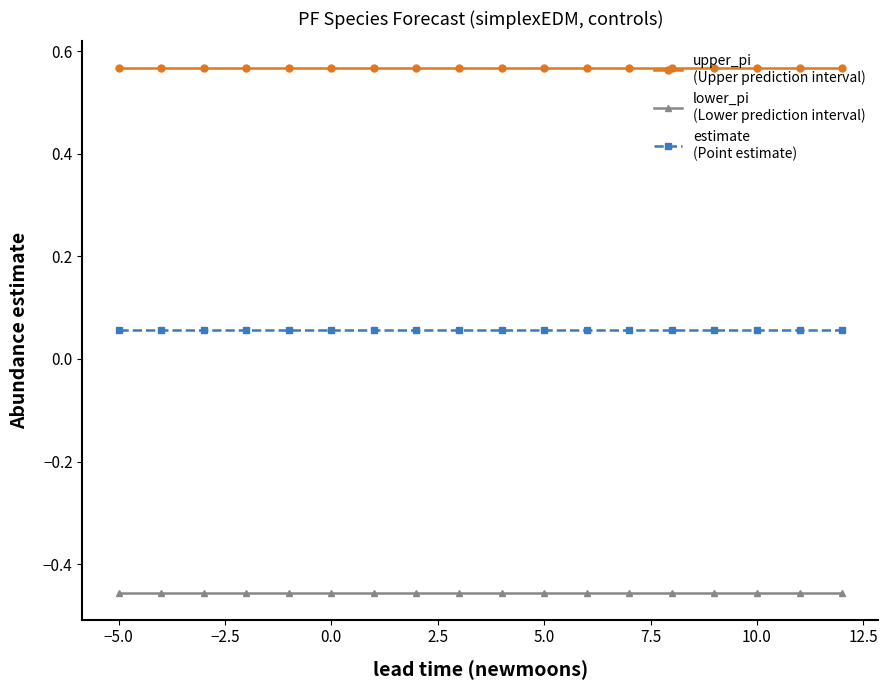

How many lines are shown in the chart?

3